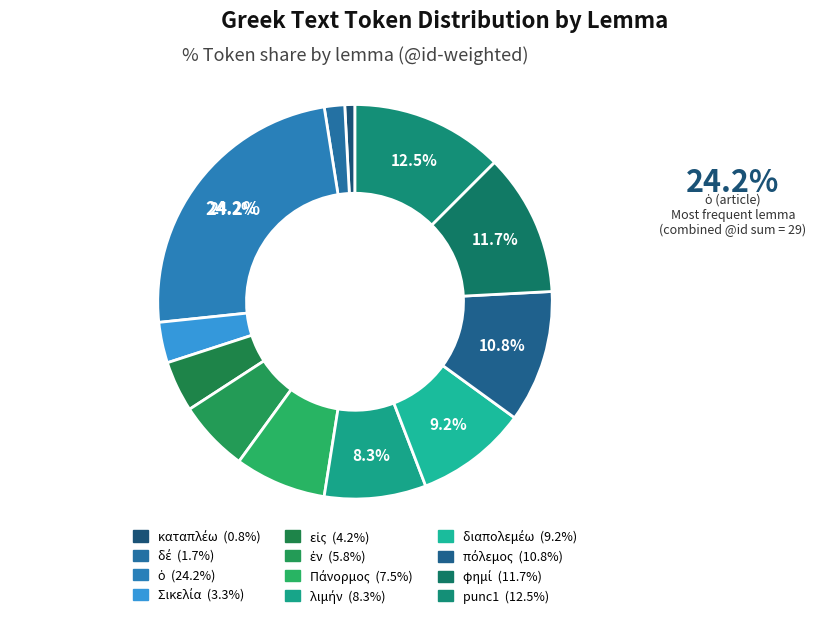

How many segments does this pie chart have?

12